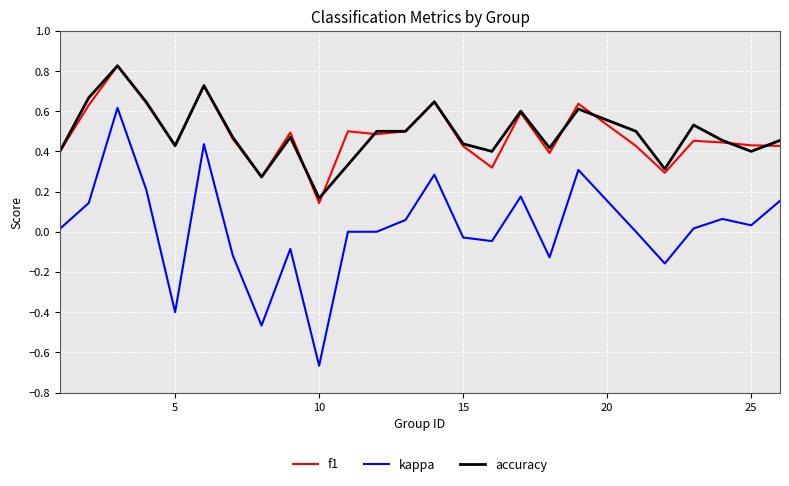

Which series has the widest spread of values?

kappa